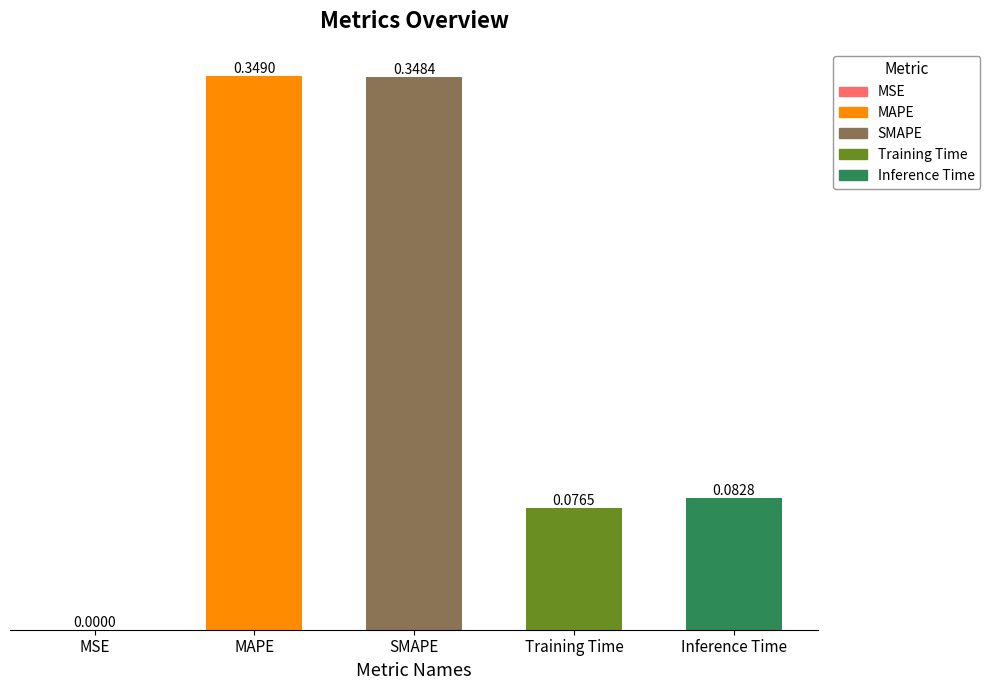

Which label corresponds to the largest value in the chart?

MAPE